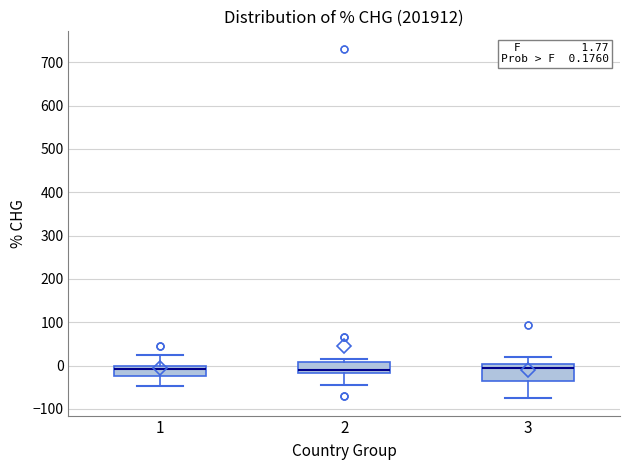

Which box is the tallest, from its lower edge to its upper edge?

3